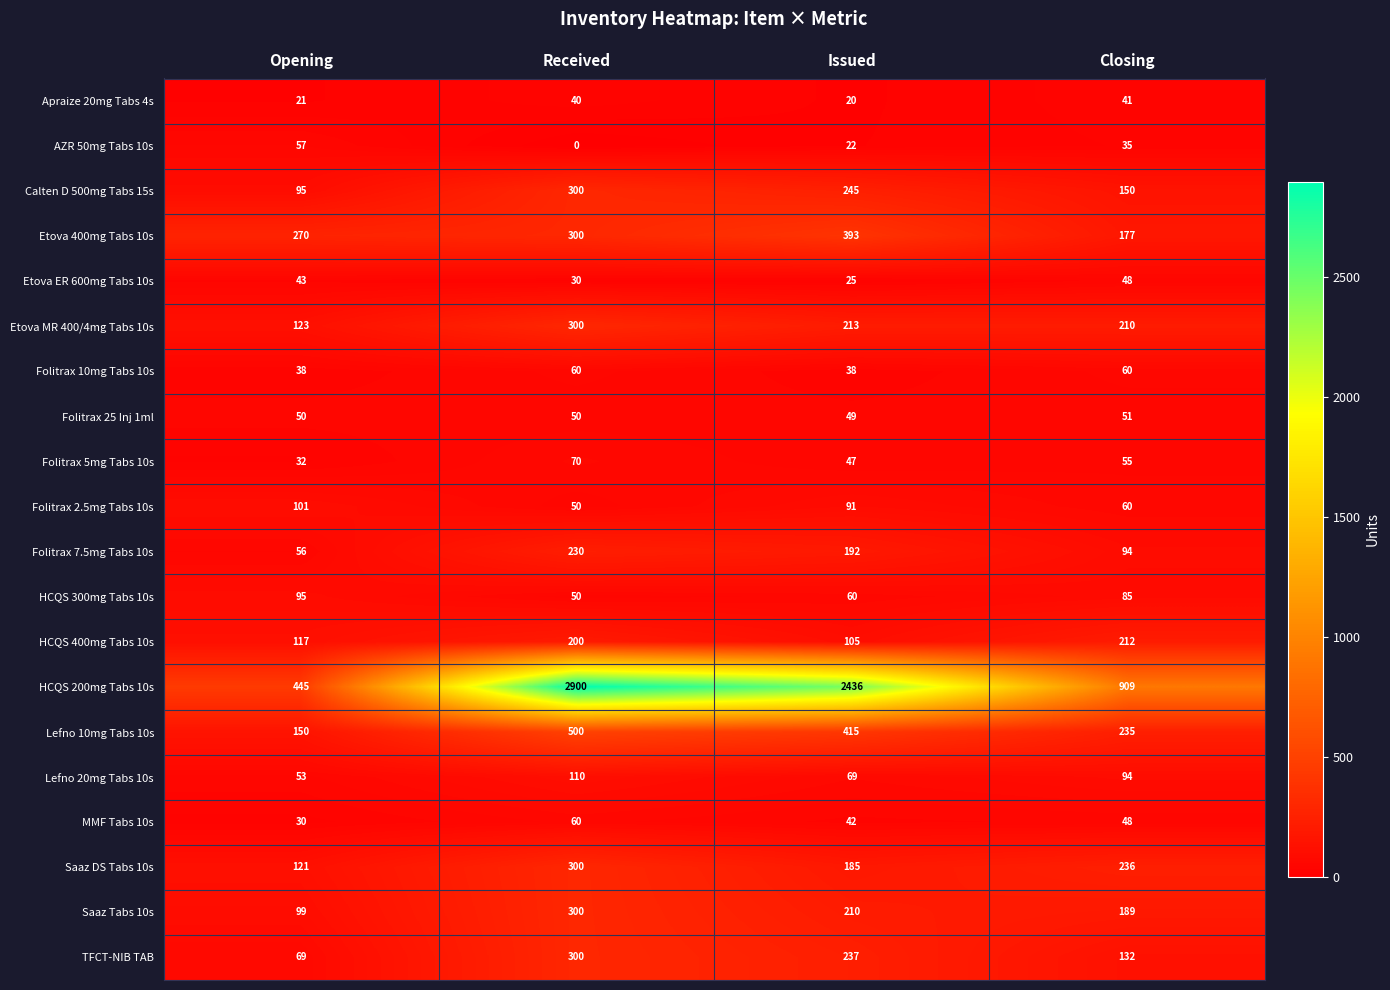

Which label corresponds to the largest value in the chart?

Received